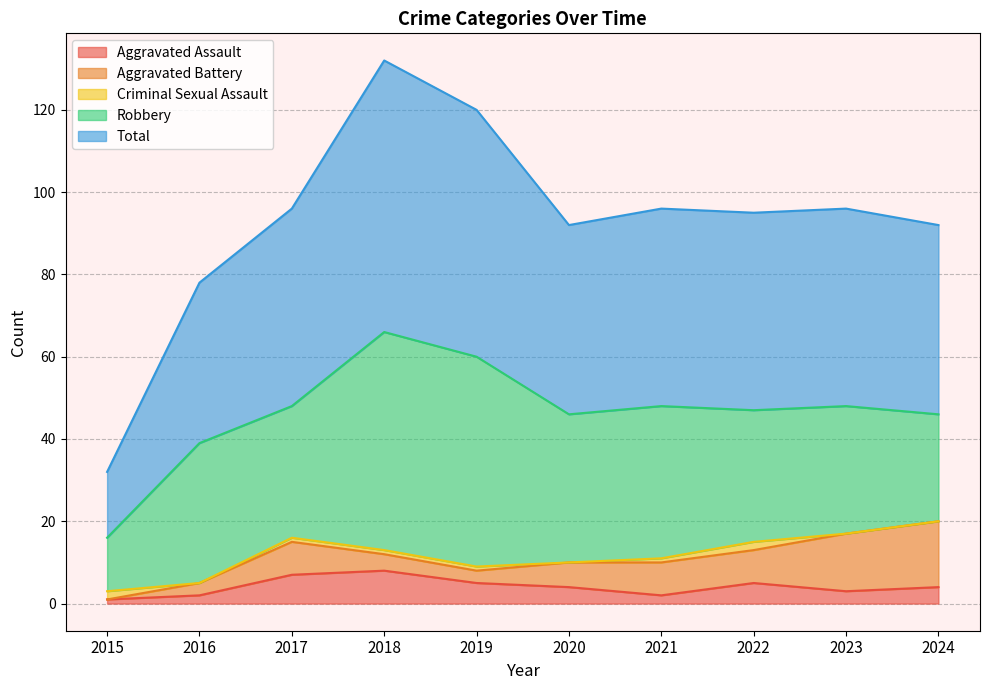

Count the number of data series in this chart.

5